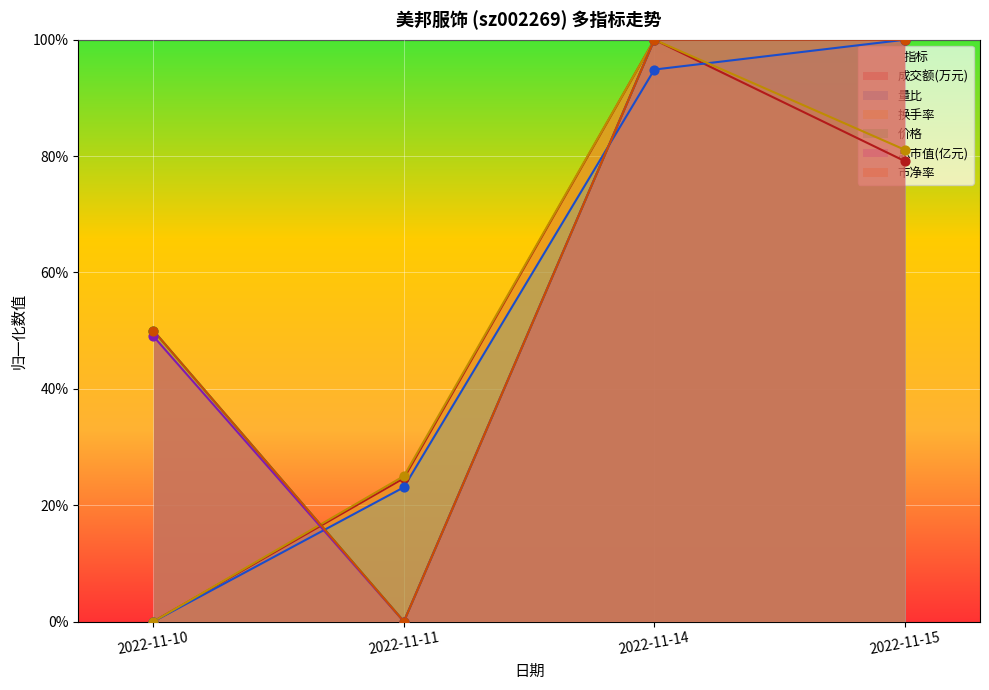

Is the value of 量比 at 2022-11-14 greater than the value of 总市值(亿元) at 2022-11-11?

Yes